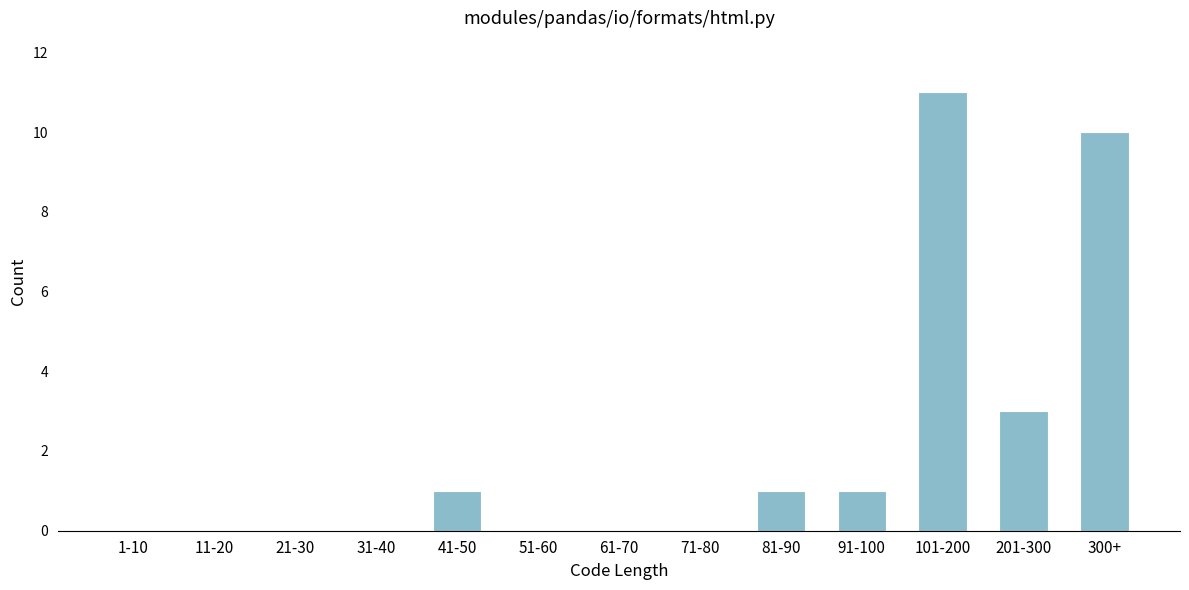

Reading right to left, what are all the values shown in this chart?

300+=10	201-300=3	101-200=11	91-100=1	81-90=1	71-80=0	61-70=0	51-60=0	41-50=1	31-40=0	21-30=0	11-20=0	1-10=0